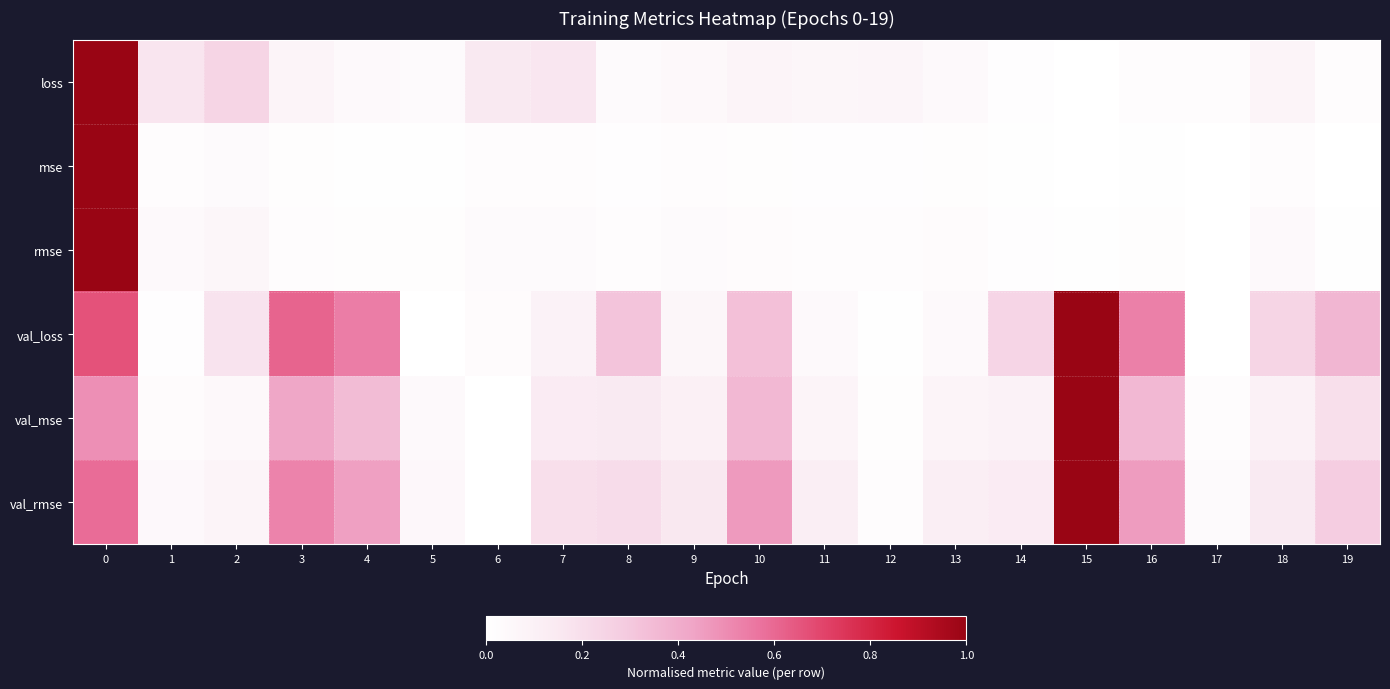

How many data points does each series have?

20